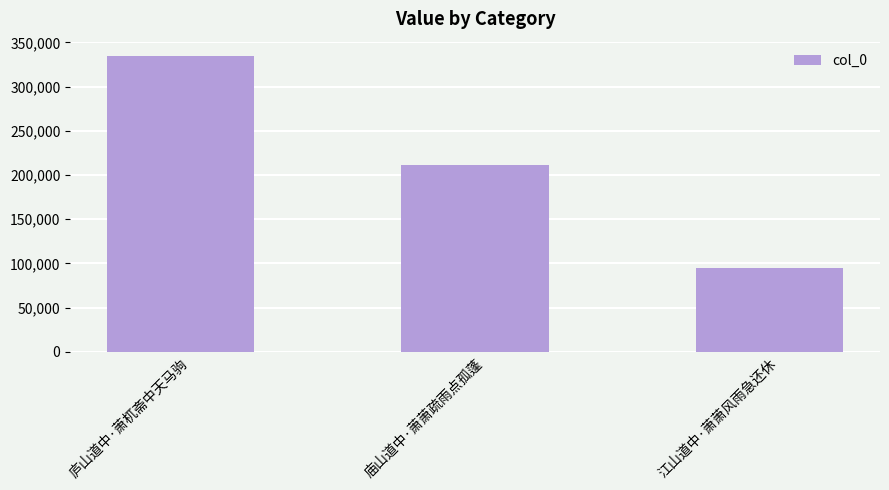

What is the label of the 1st bar from the right?

江山道中·萧萧风雨急还休